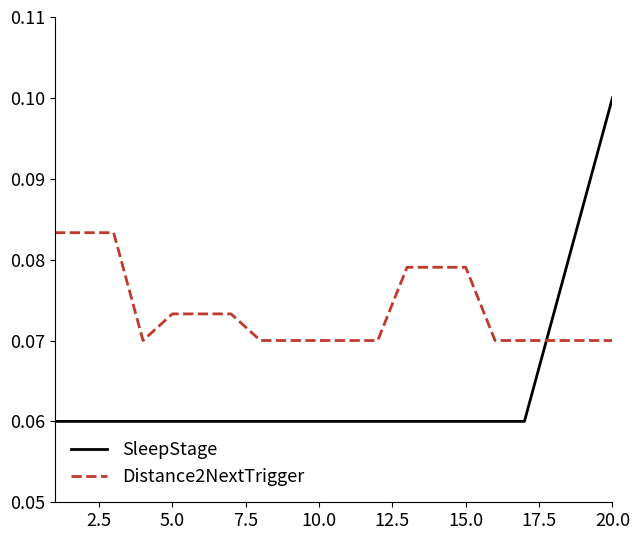

Which series ends up on top after the final intersection of SleepStage and Distance2NextTrigger?

SleepStage